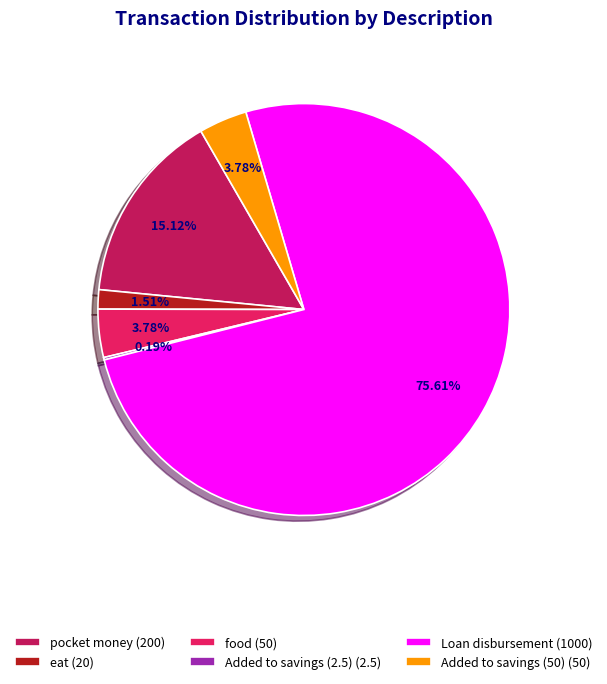

What is the majority slice?

Loan disbursement